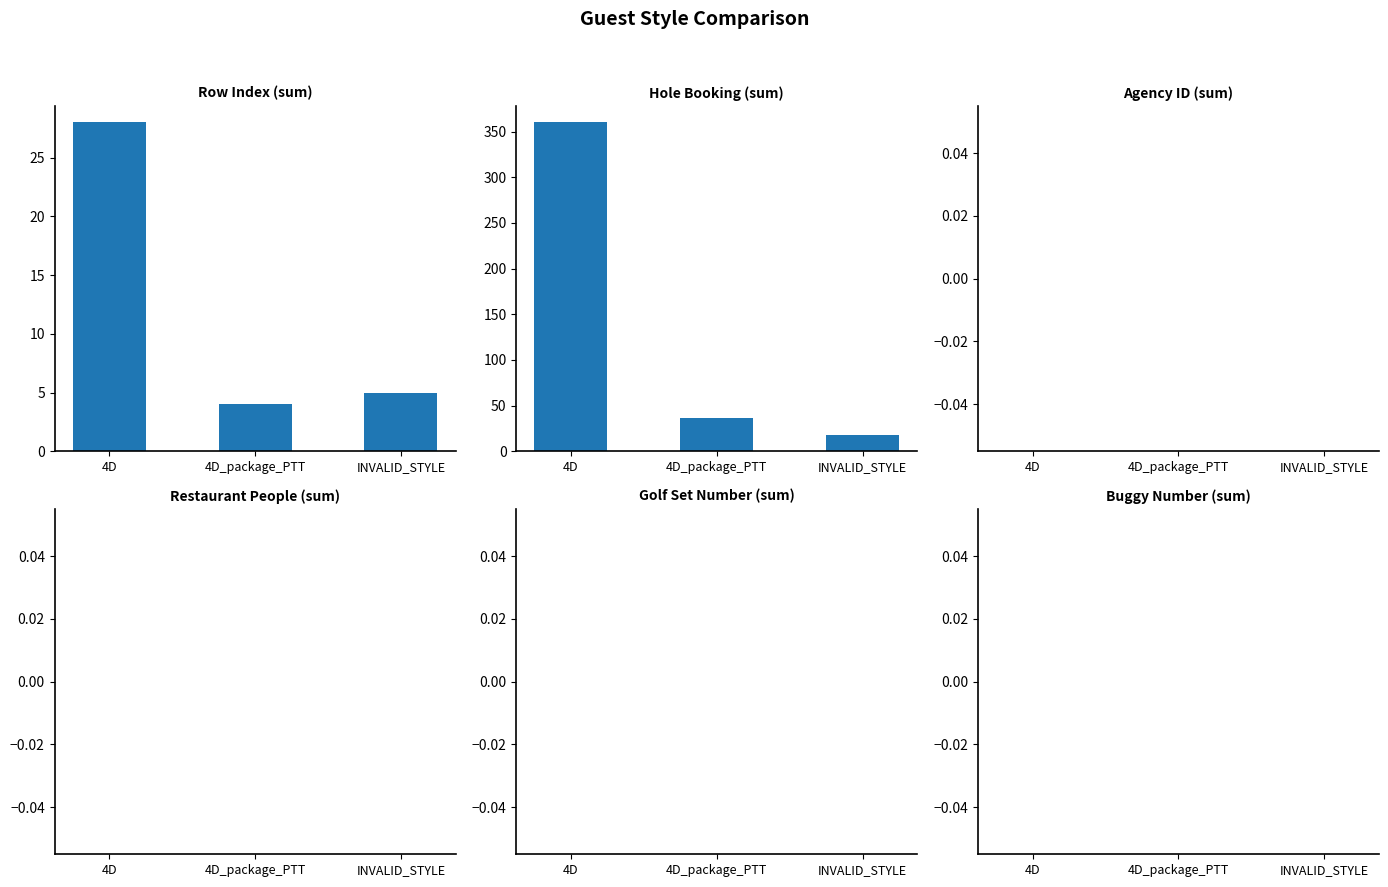

What is the spread (max minus min) of values at INVALID_STYLE?

18